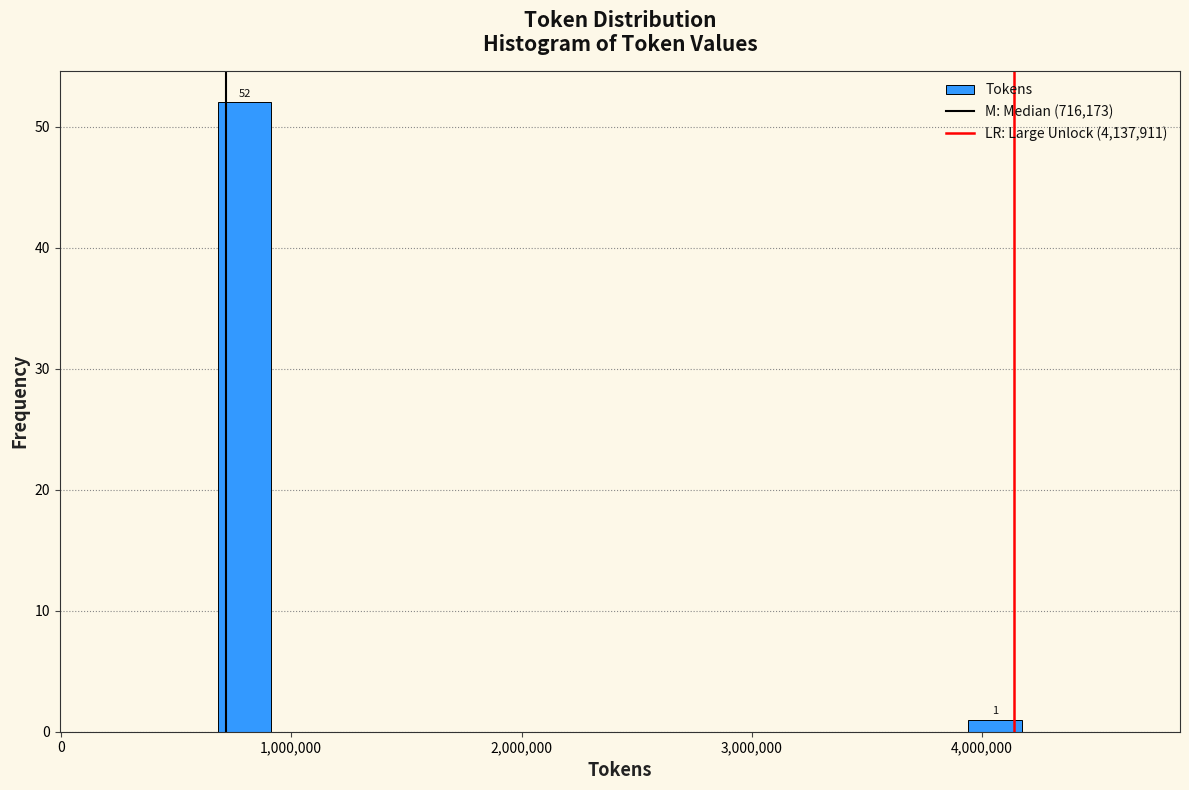

Around what value on the x-axis is the tallest bar? Give the approximate position of its centre, as read against the axis.

800000